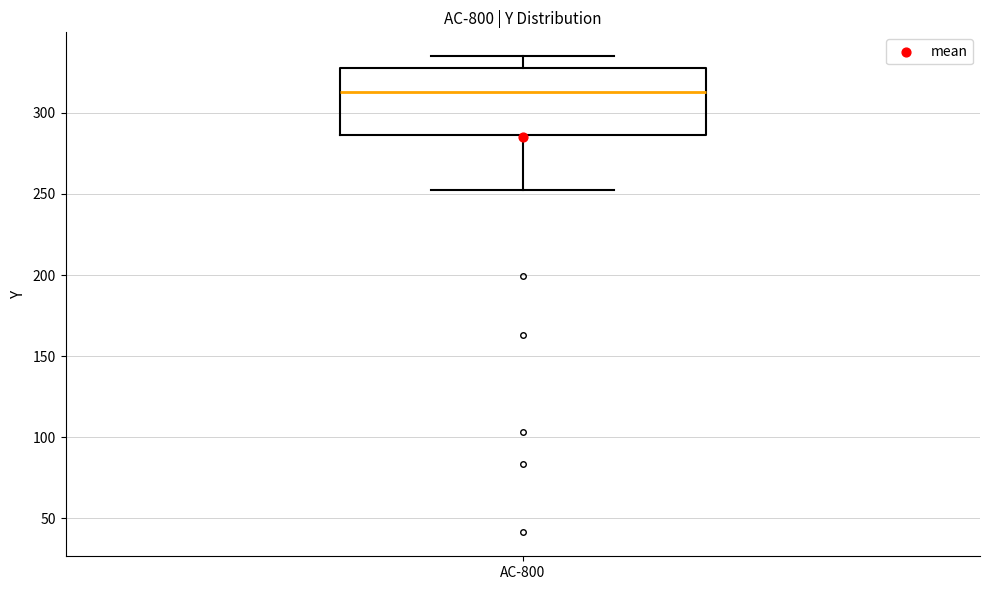

Where is the upper edge of the box for AC-800 on the y-axis? The values are not printed on the chart, so give them approximately, as read against the axis.

330